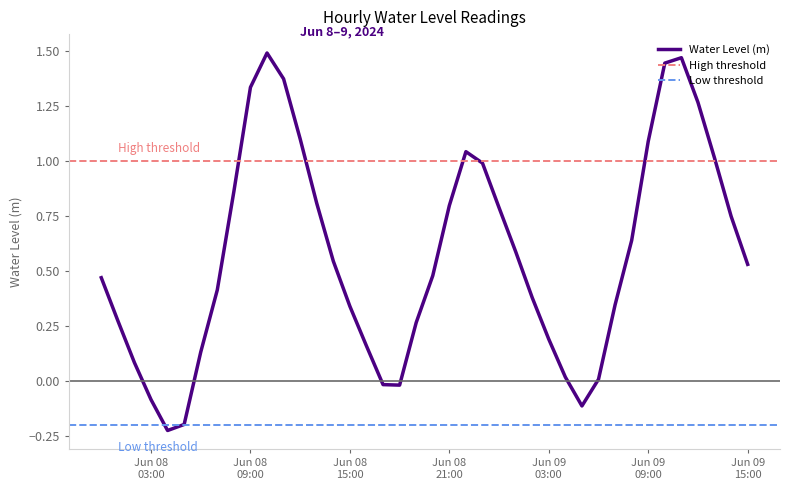

What is the difference between the second highest and second lowest values?

1.7